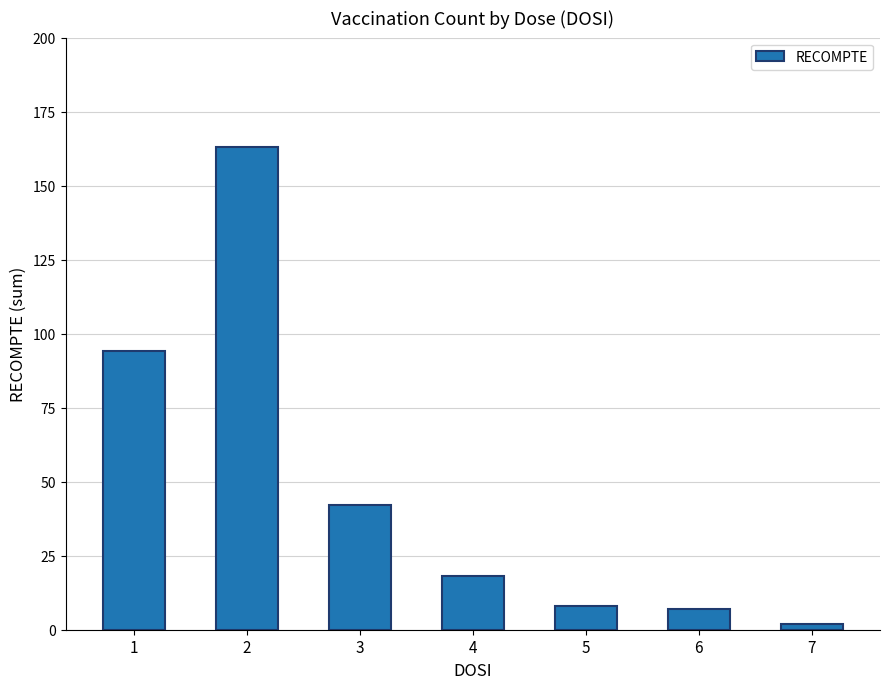

What is the difference between the maximum and minimum values?

161